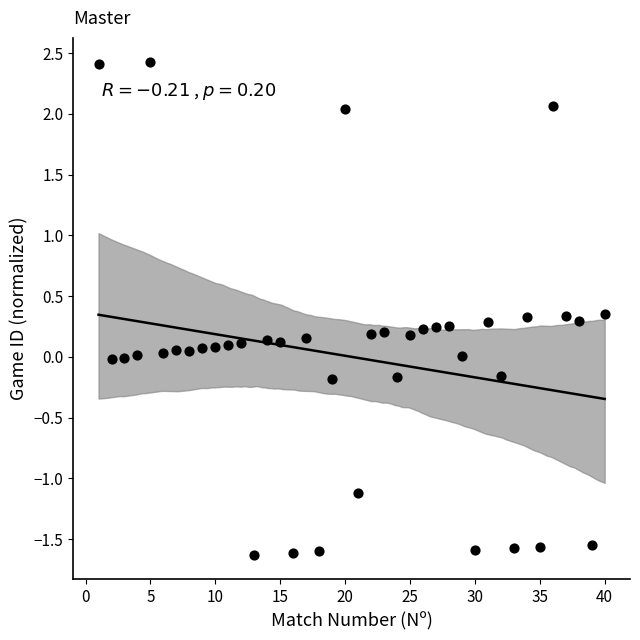

What is the range of Y values (max minus min)?

4.1